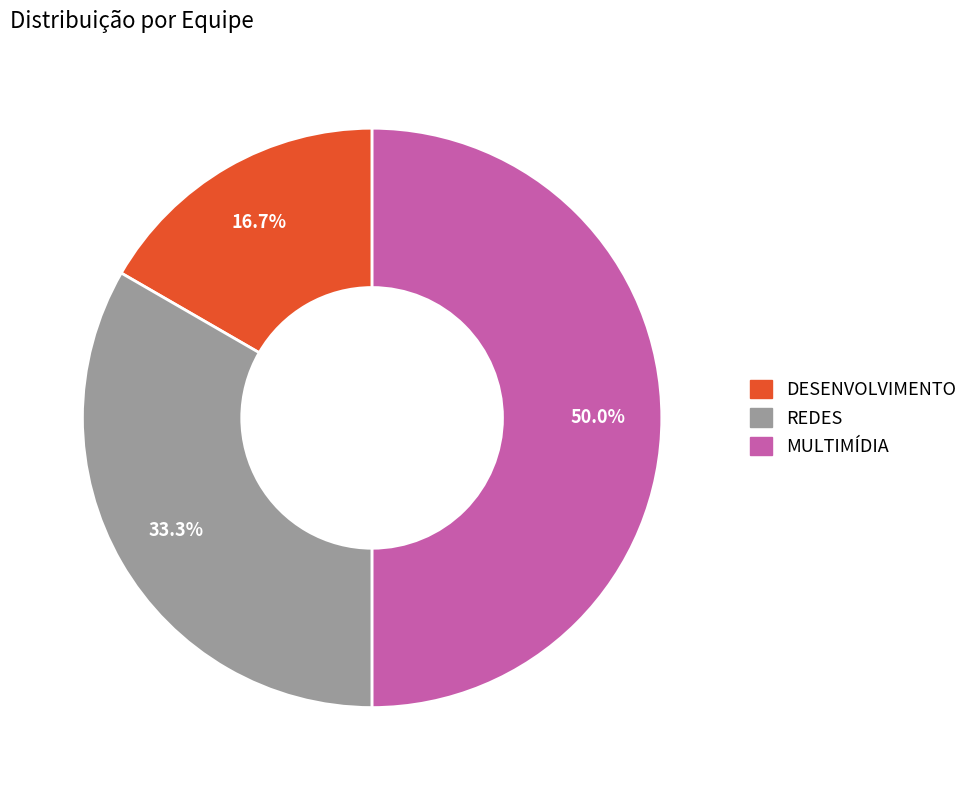

True or false: REDES accounts for 43% of the total.

False